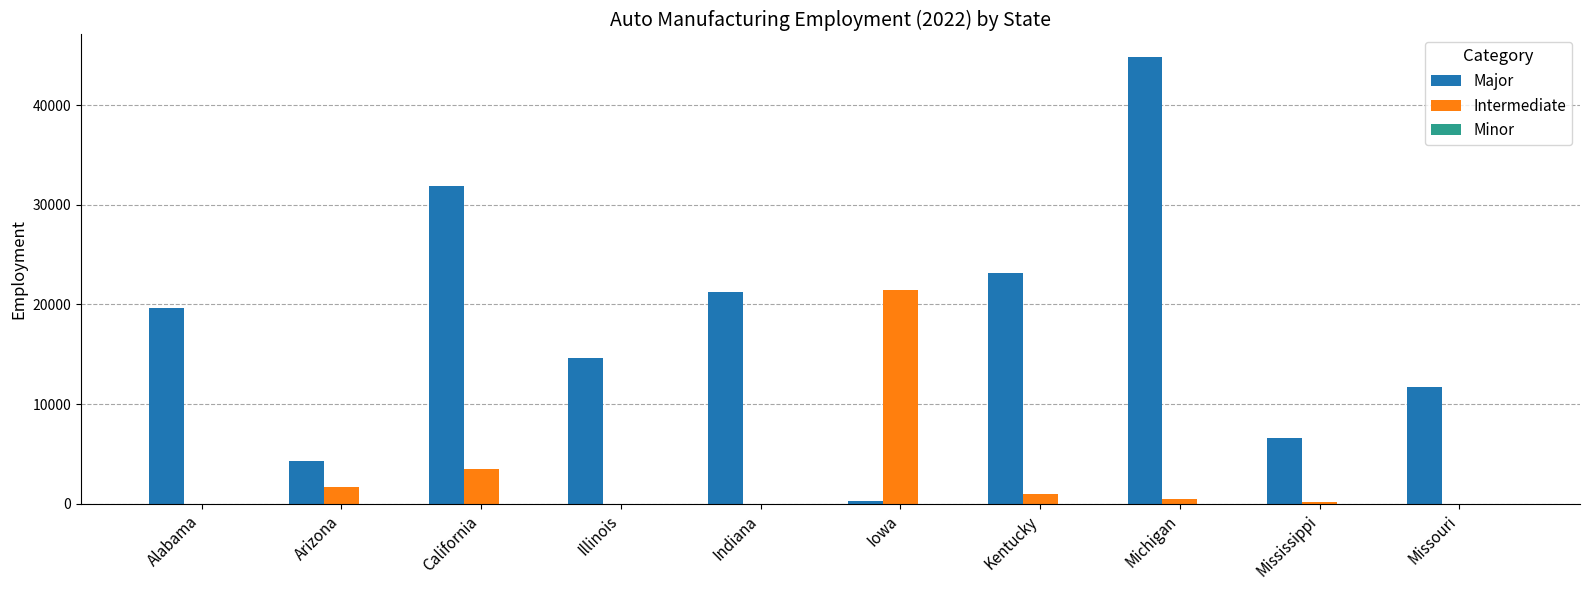

Between Arizona and Illinois, which series saw the biggest shift?

Major